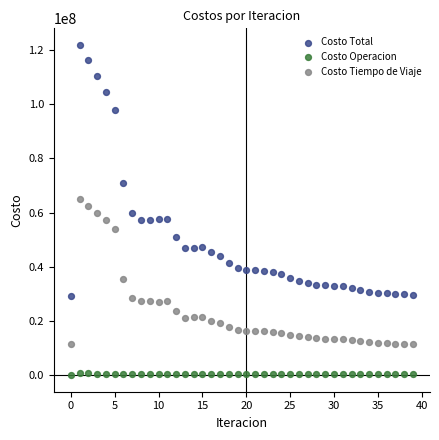

Which series contains the lowest Y value?

Costo Operacion